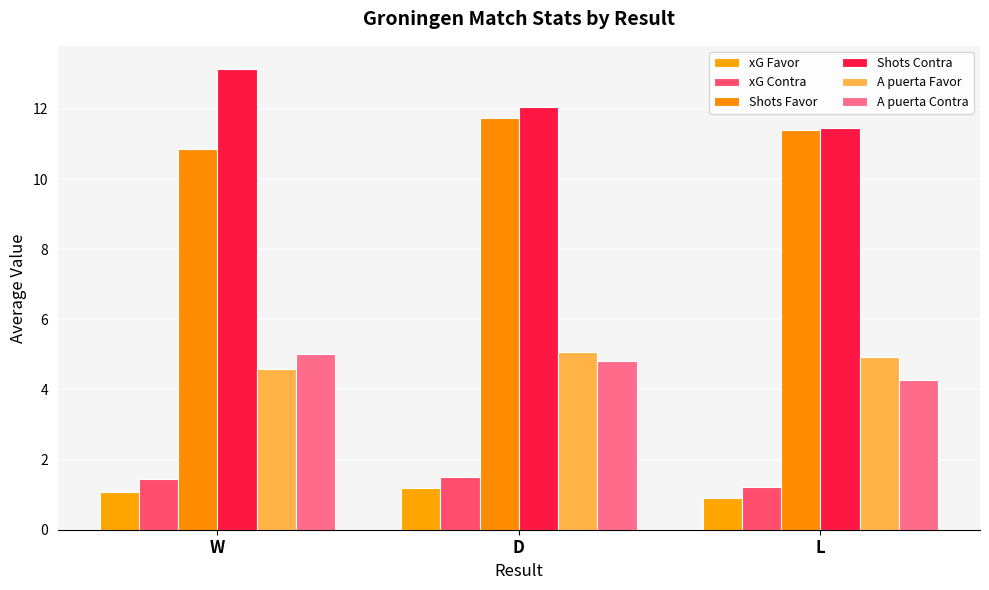

What is the label of the 3rd bar from the right?

W